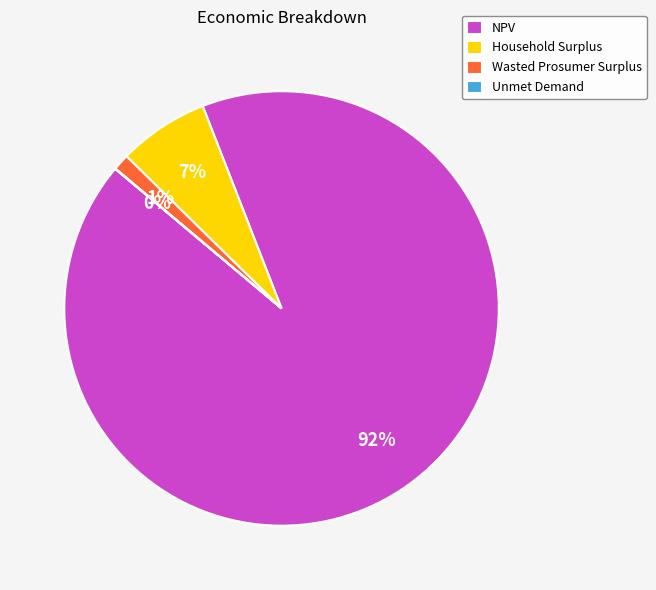

True or false: NPV accounts for 98% of the total.

False